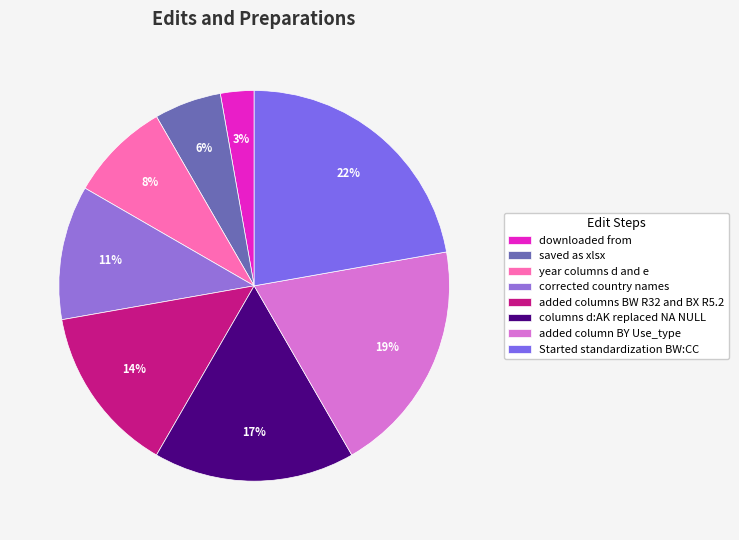

To the nearest percent, what is the average slice percentage?

12%